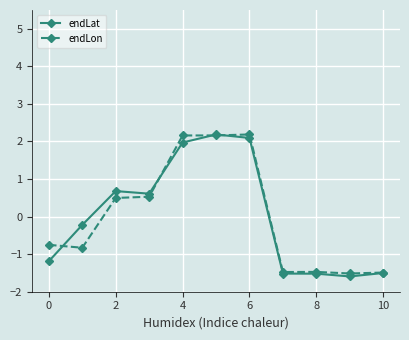

How many values in endLat are below zero?

6